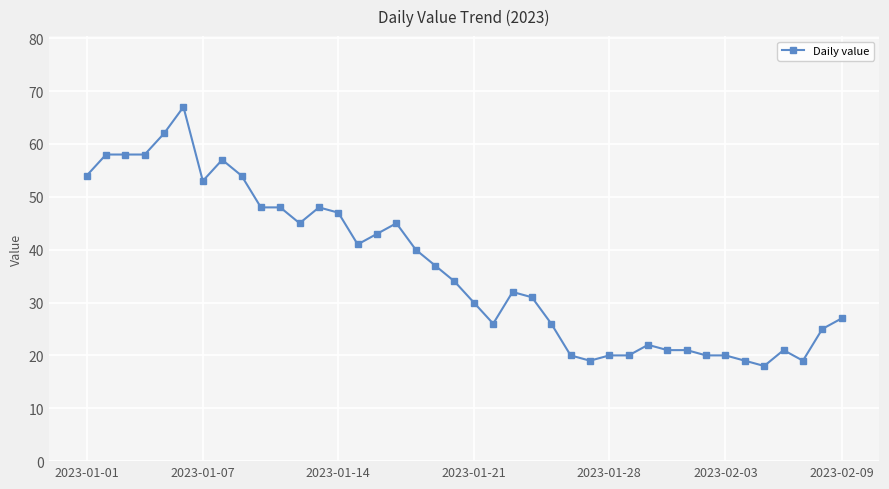

What is the smallest value displayed?

18